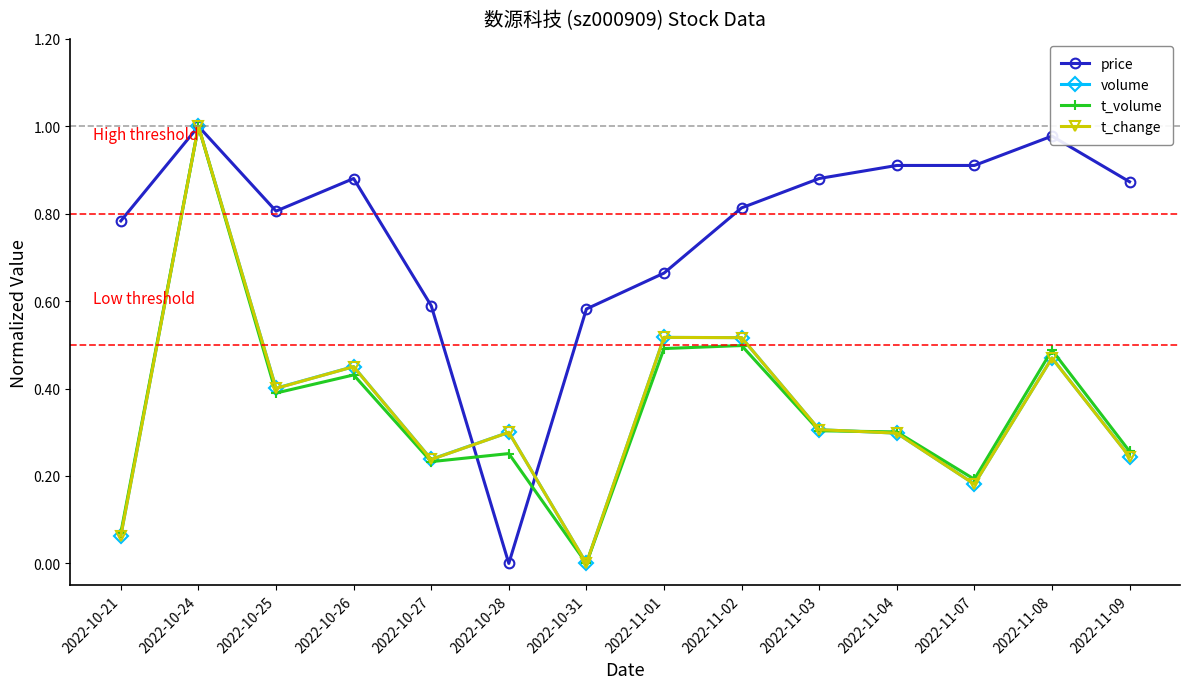

True or false: volume has a value of 0.5 at 2022-11-01.

True